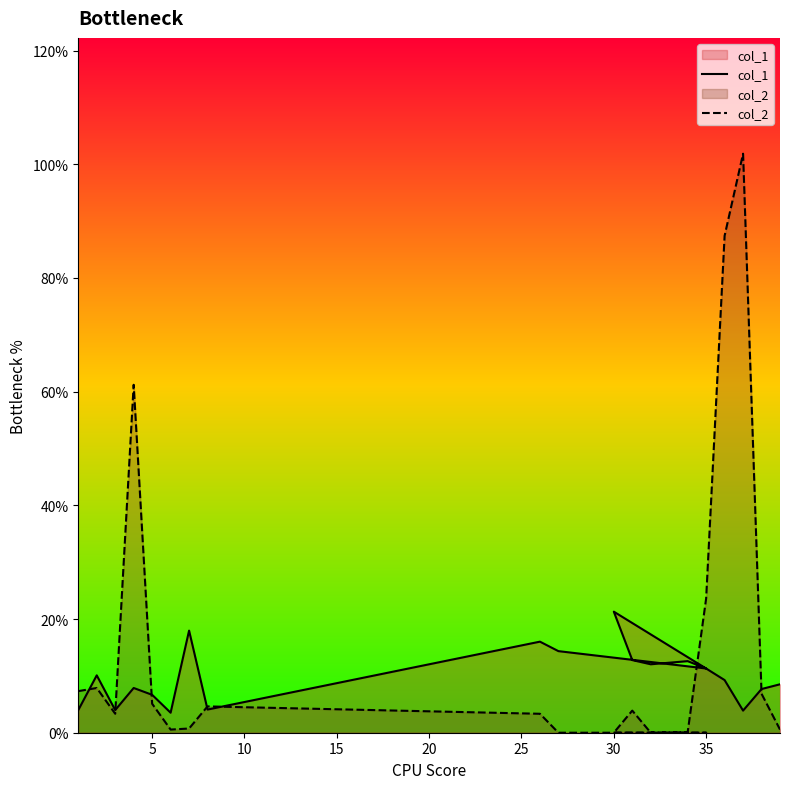

How many interior local peaks does the col_1 series have?

6